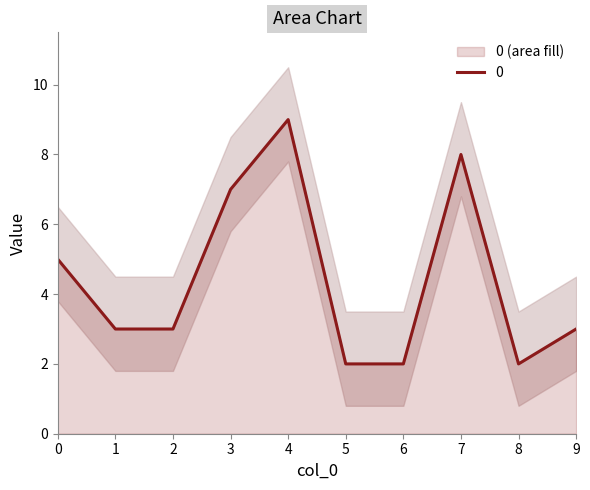

List the labels in order of value, smallest first.

5, 6, 8, 1, 2, 9, 0, 3, 7, 4